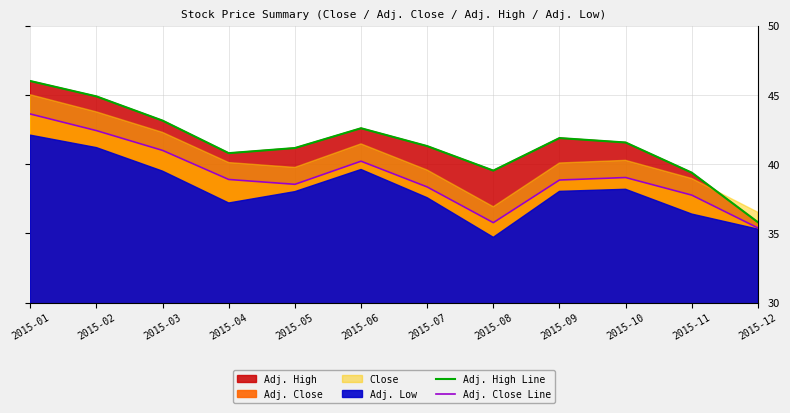

Read the Adj. High Line value at 2015-01.

46.0